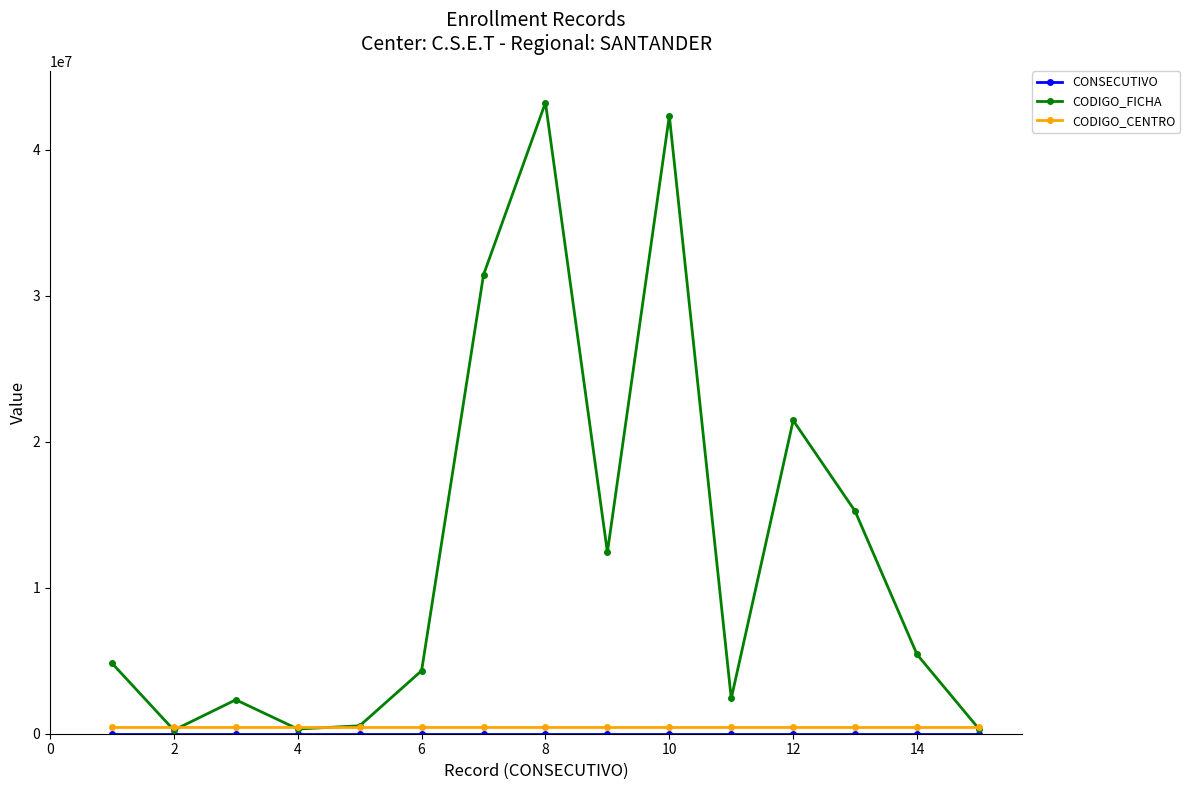

In CODIGO_FICHA, how many points are higher than both neighbors (excluding endpoints)?

4